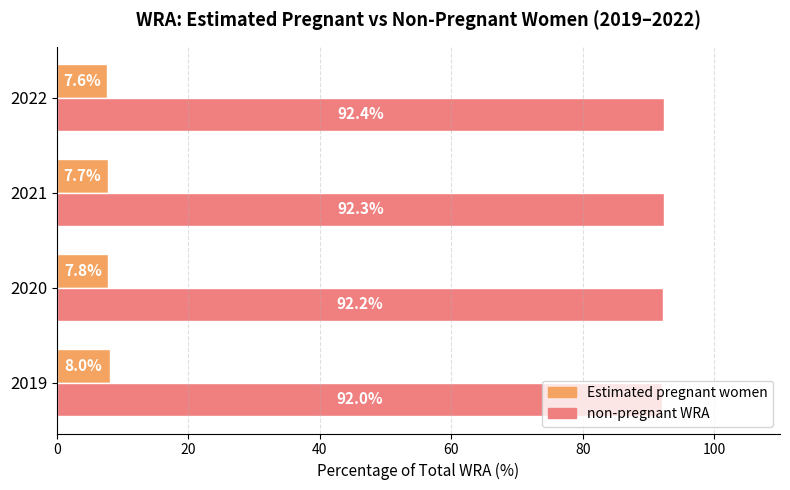

What is the smallest value displayed?

7.6